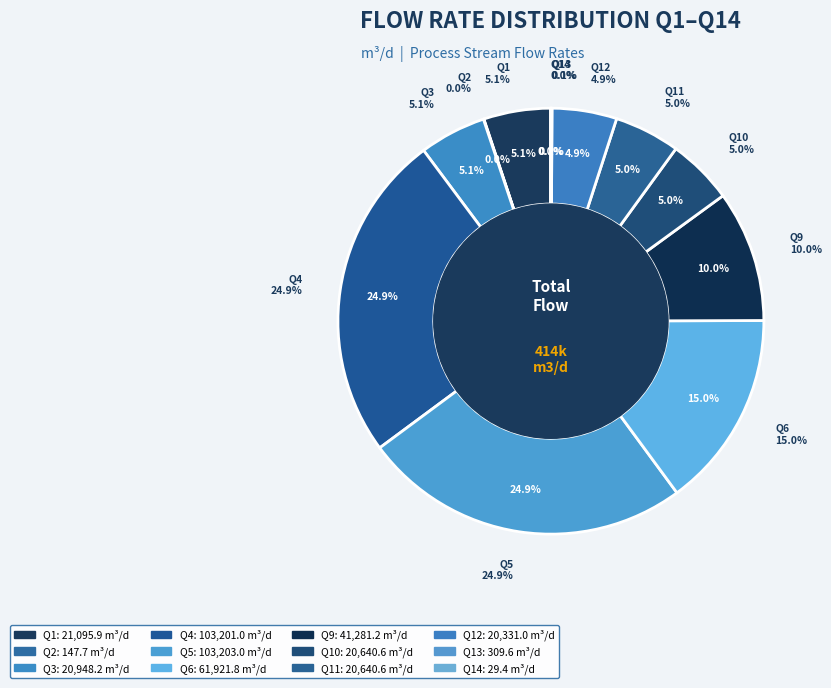

Which slice is the largest?

Q5